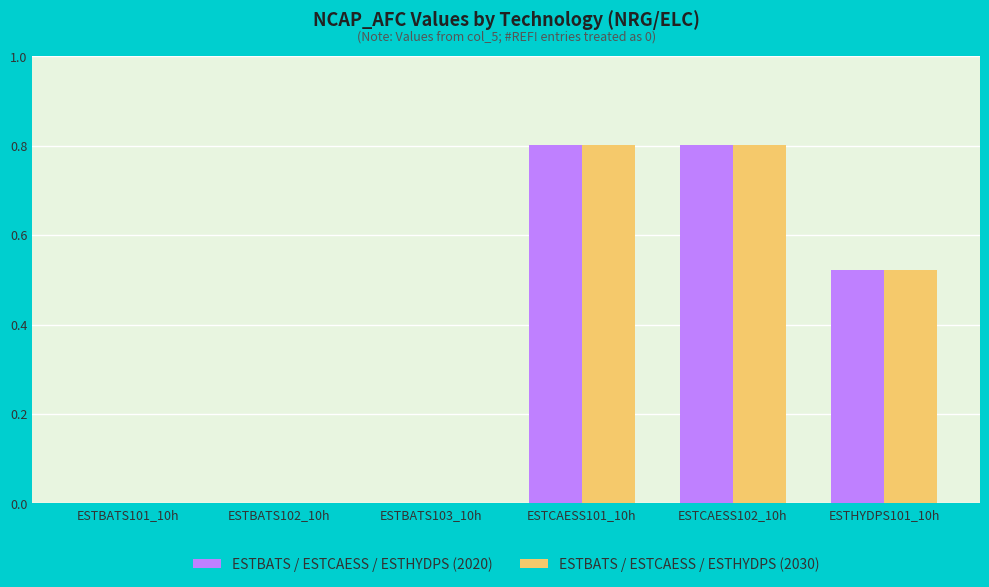

The value of ESTBATS / ESTCAESS / ESTHYDPS (2020) at ESTCAESS101_10h is 0.4. True or false?

False